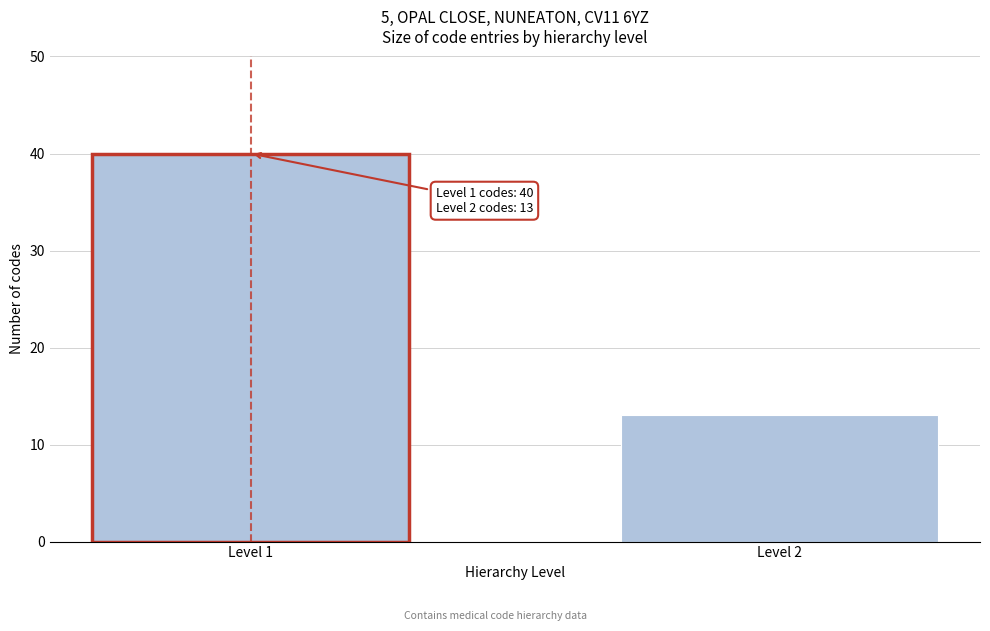

Reading right to left, what are all the values shown in this chart?

Level 2=13	Level 1=40